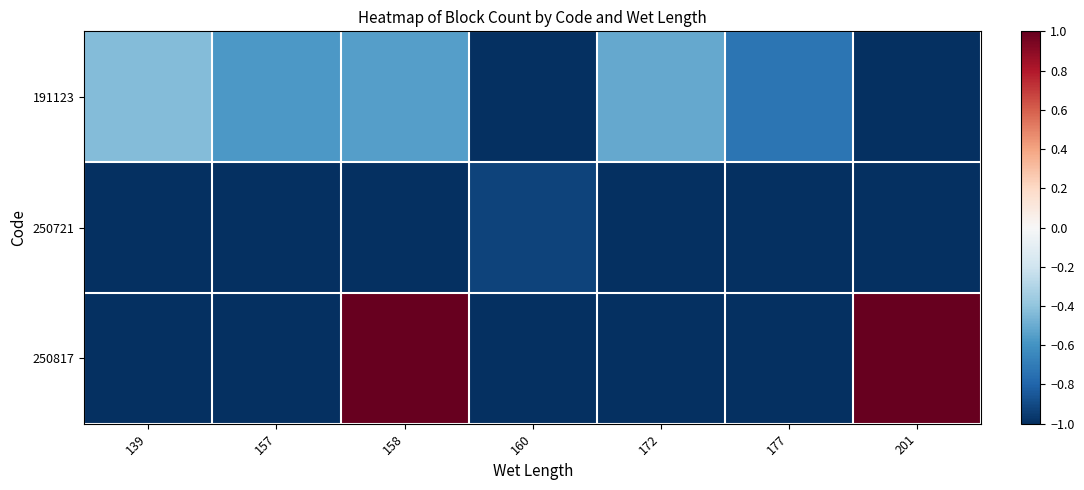

Reading right to left, extract all data points from this chart.

191123: 201=-1.0	177=-0.7	172=-0.5	160=-1.0	158=-0.6	157=-0.6	139=-0.4
250721: 201=-1.0	177=-1.0	172=-1.0	160=-0.9	158=-1.0	157=-1.0	139=-1.0
250817: 201=1.0	177=-1.0	172=-1.0	160=-1.0	158=1.0	157=-1.0	139=-1.0